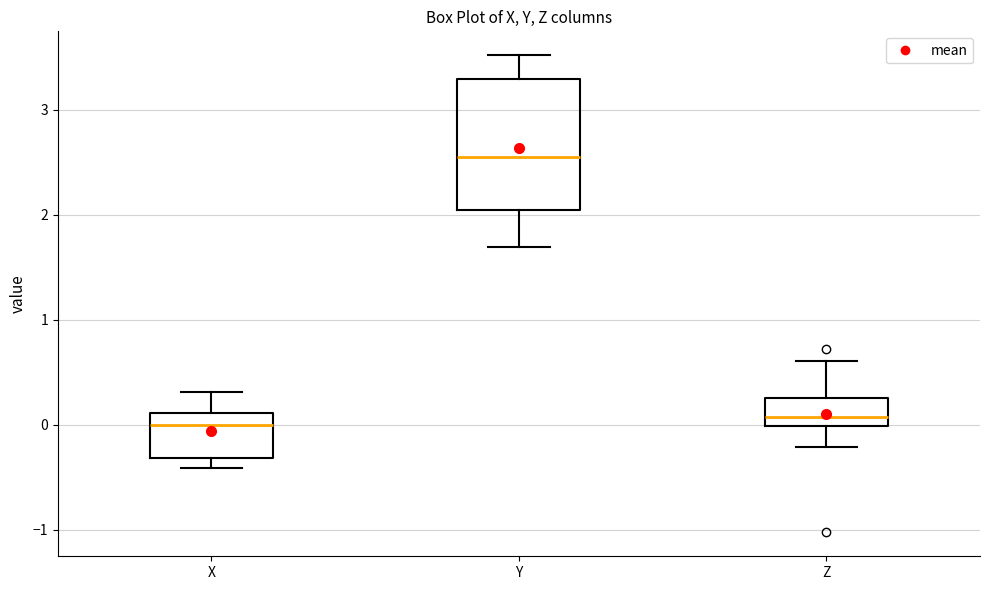

Where is the lower edge of the box for X on the y-axis? The values are not printed on the chart, so give them approximately, as read against the axis.

-0.3